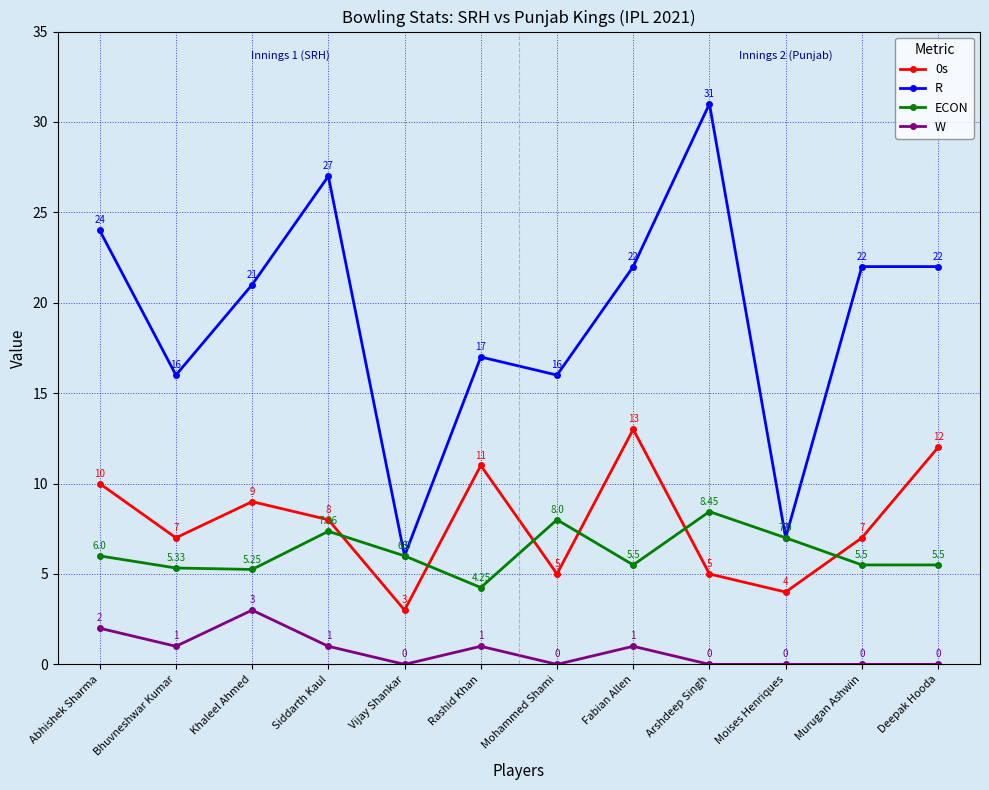

True or false: ECON has more than 1 interior local peaks.

True